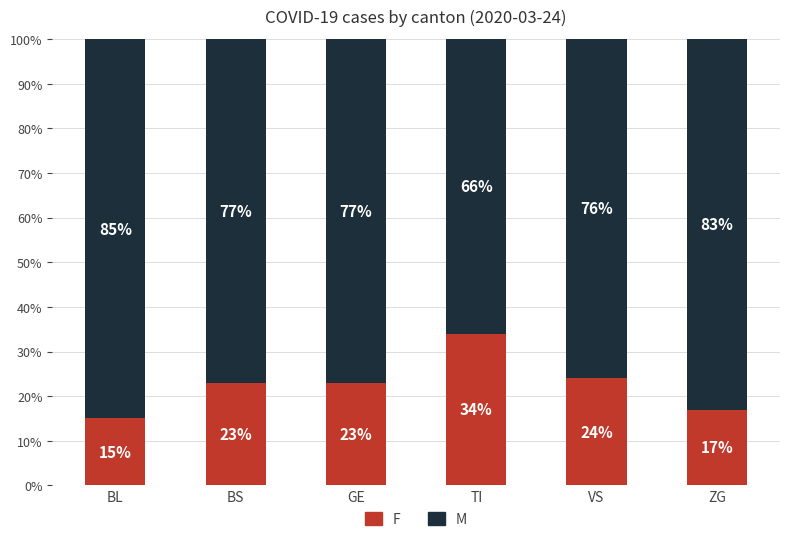

Does the chart contain any negative values?

No